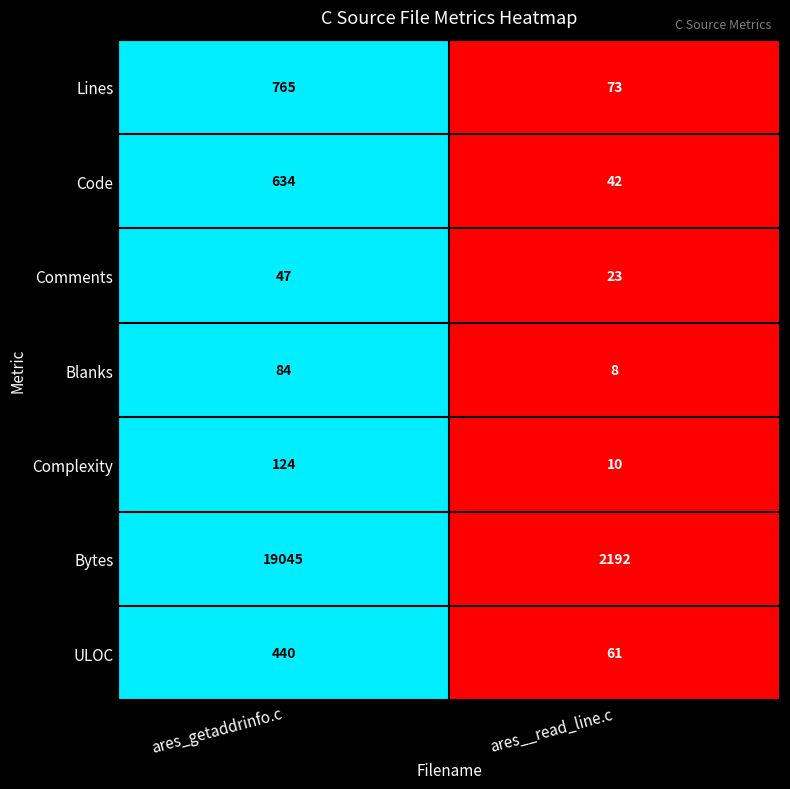

What is the maximum value shown in the chart?

19045